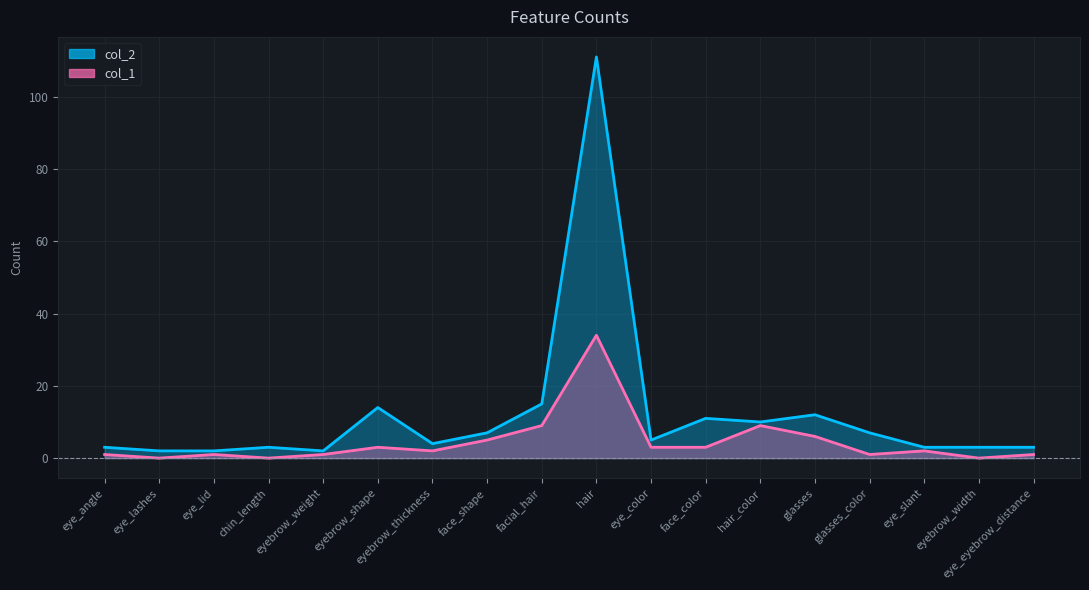

True or false: col_1 and col_2 intersect in this chart.

False